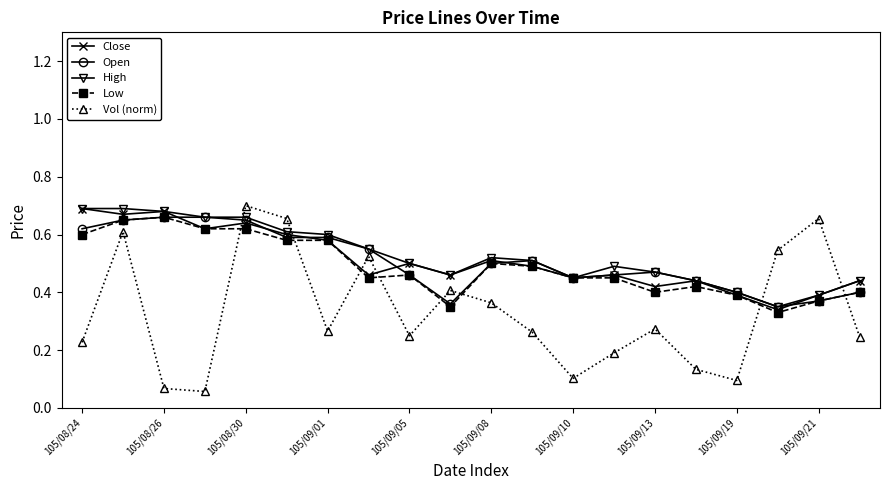

At how many categories does at least one series exceed 0?

20